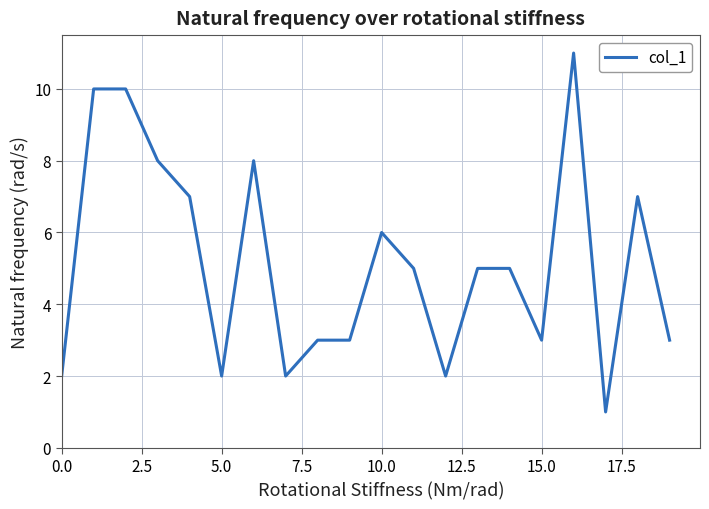

What is the maximum value shown in the chart?

11